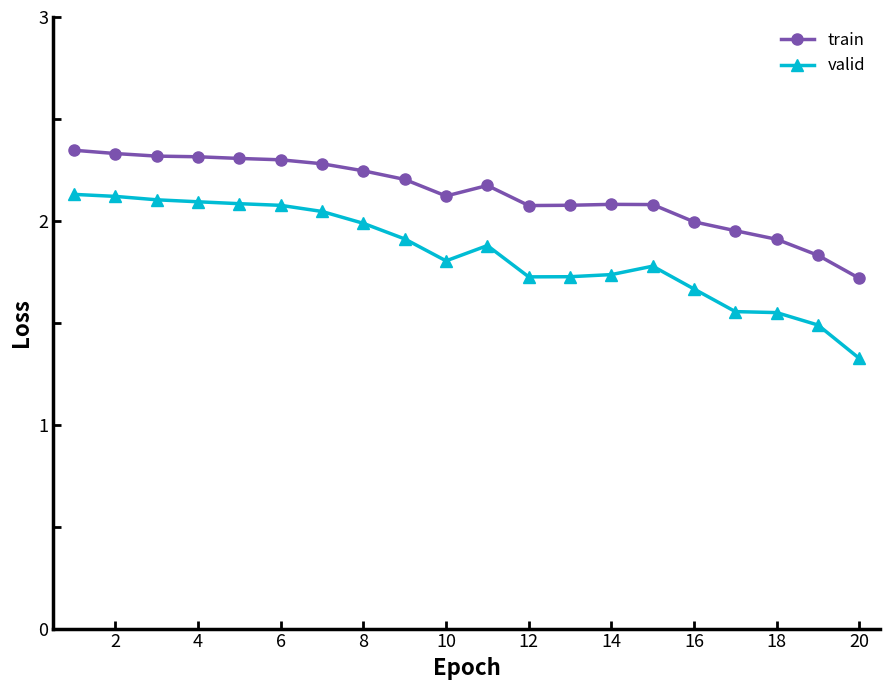

Rank the series by their maximum value, from lowest to highest.

valid, train